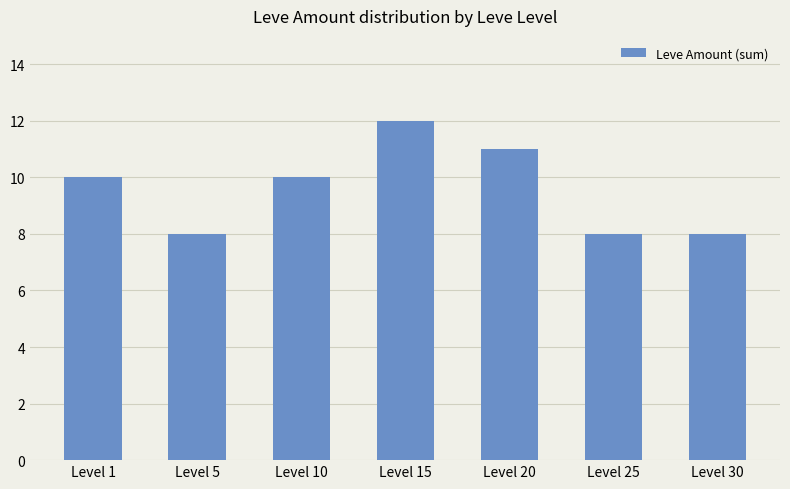

What is the maximum value shown in the chart?

12